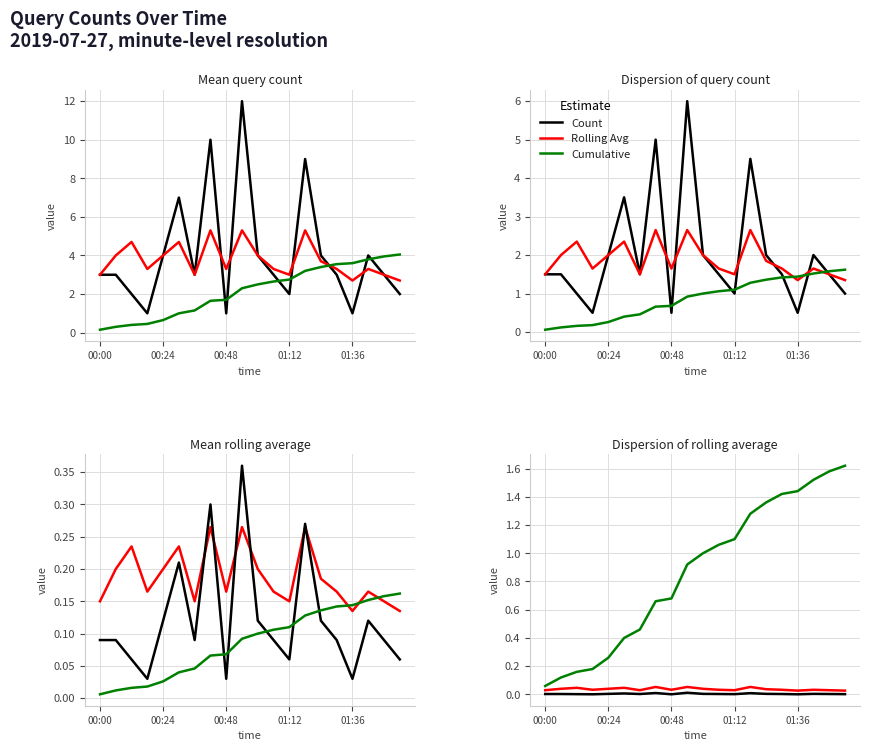

True or false: Cumulative and Rolling Avg intersect in this chart.

False